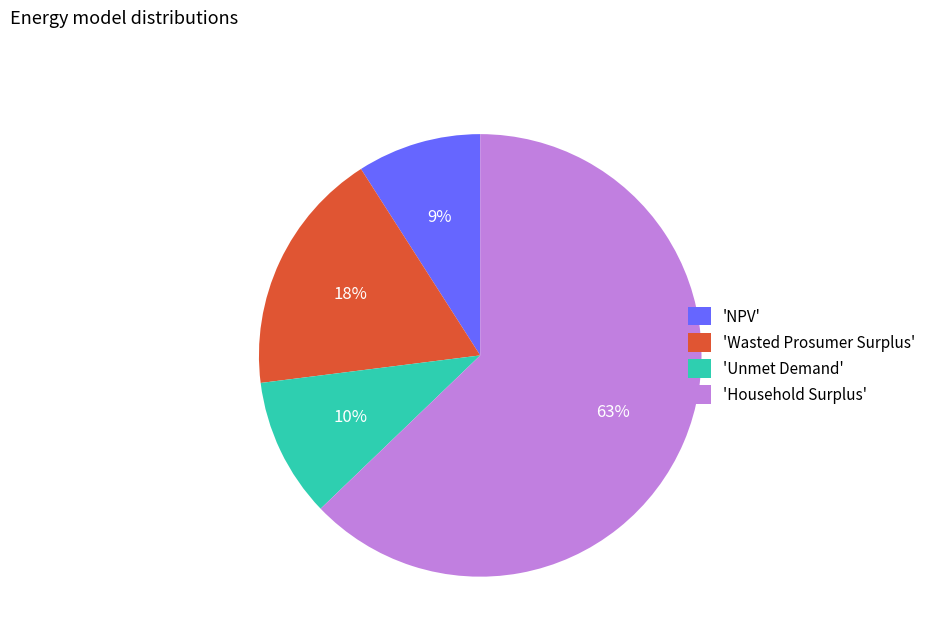

To the nearest percent, what is the difference between the largest and smallest slice percentages?

54%